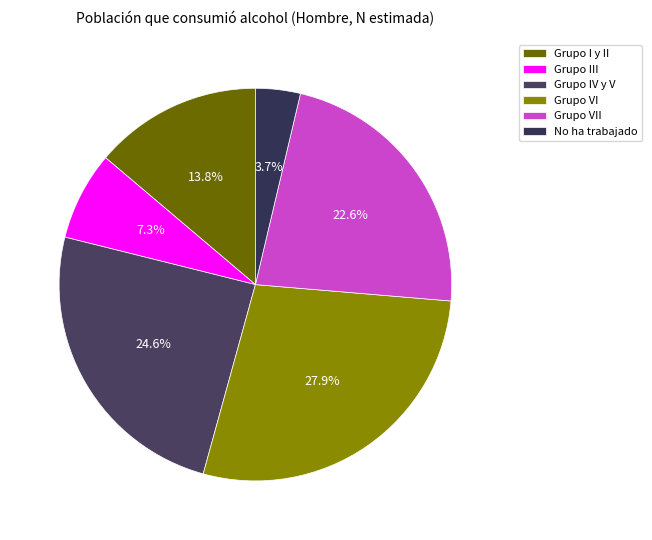

True or false: Grupo IV y V accounts for 25% of the total.

True